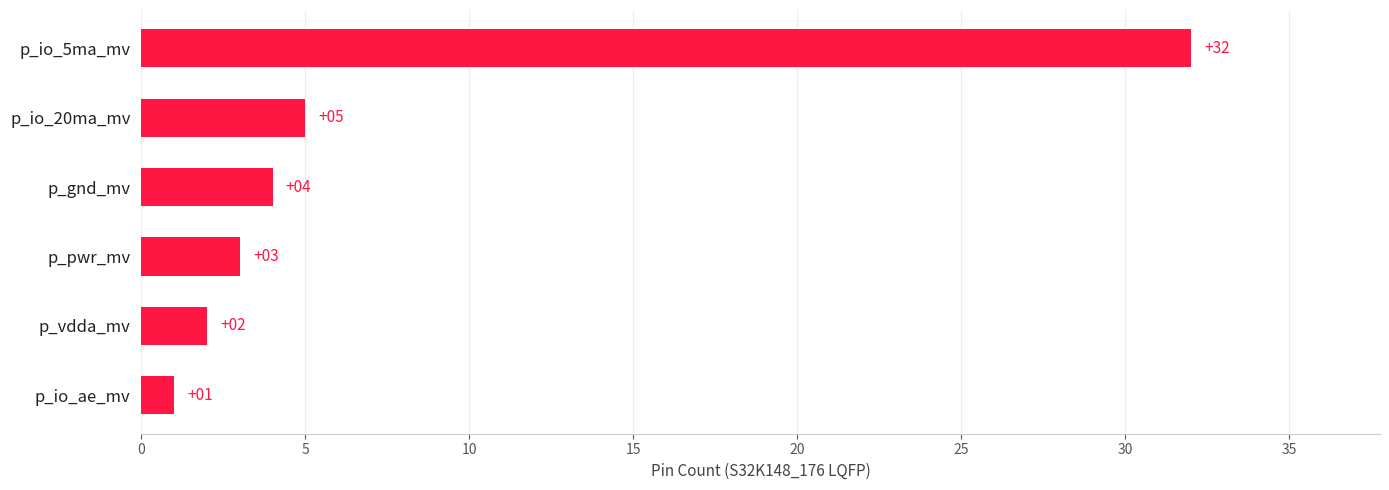

How many bars are there in total?

6